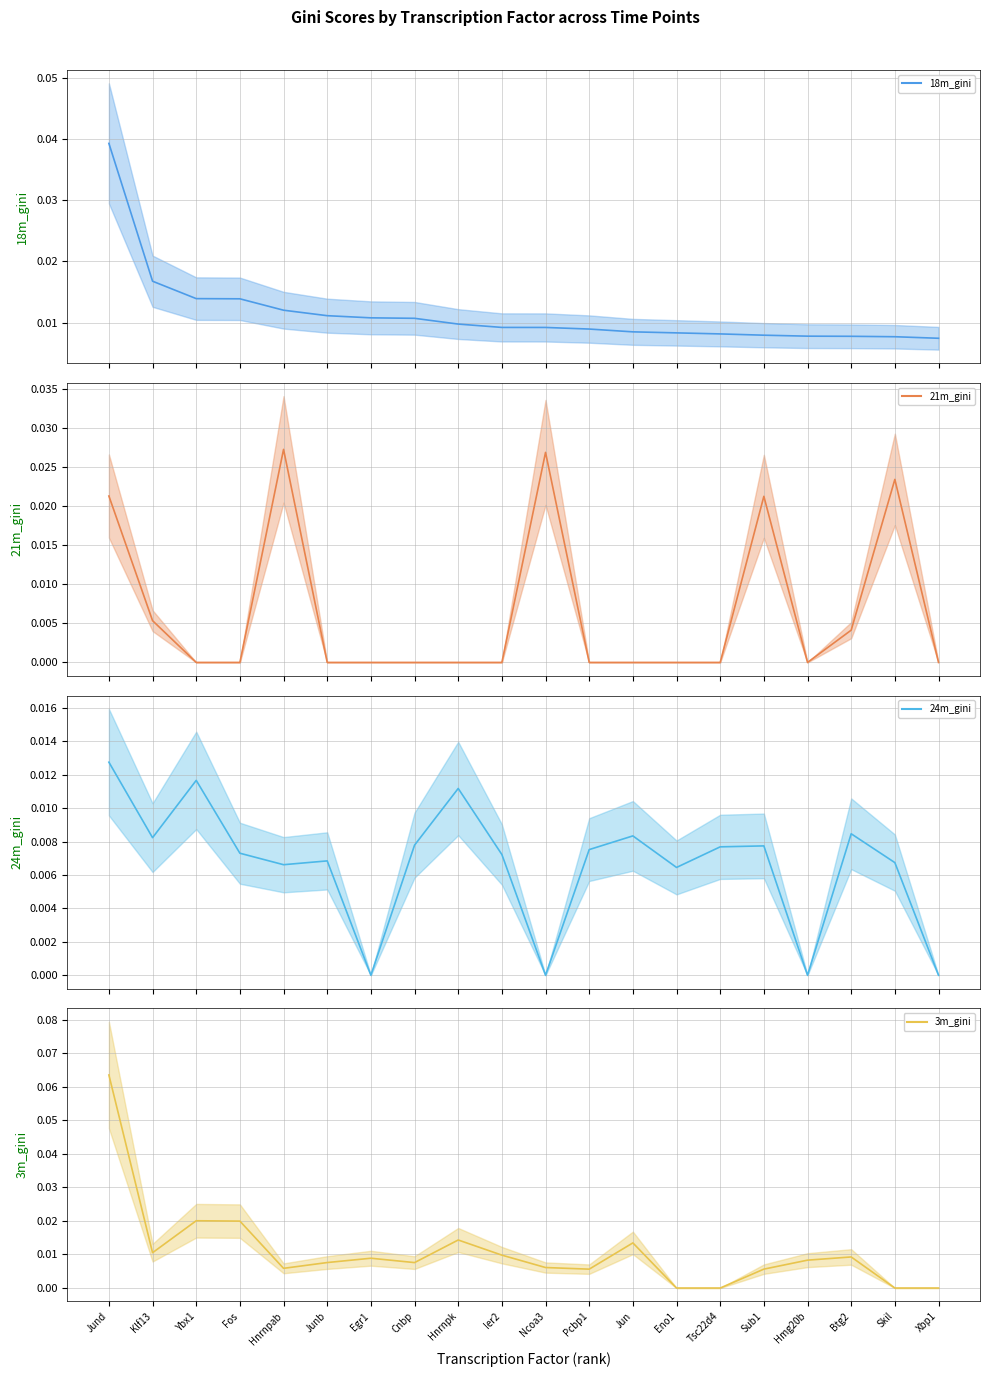

How many lines are shown in the chart?

4